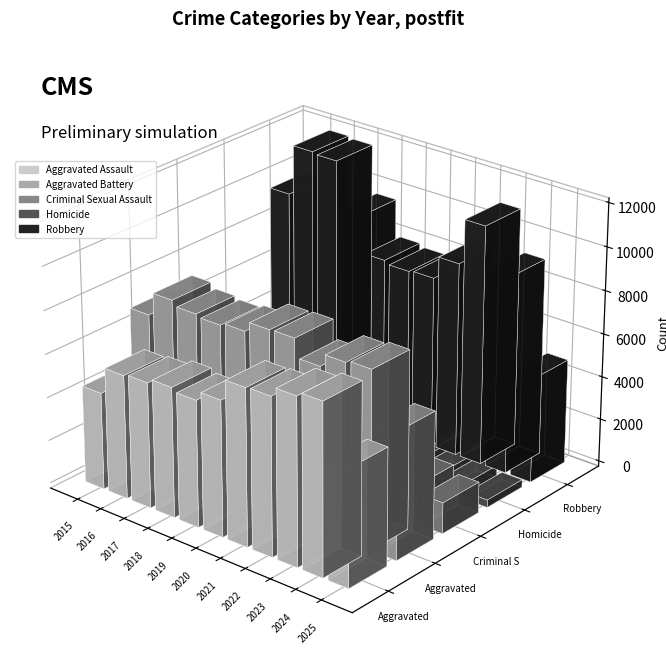

What is the sum of all Aggravated Battery values?

84818